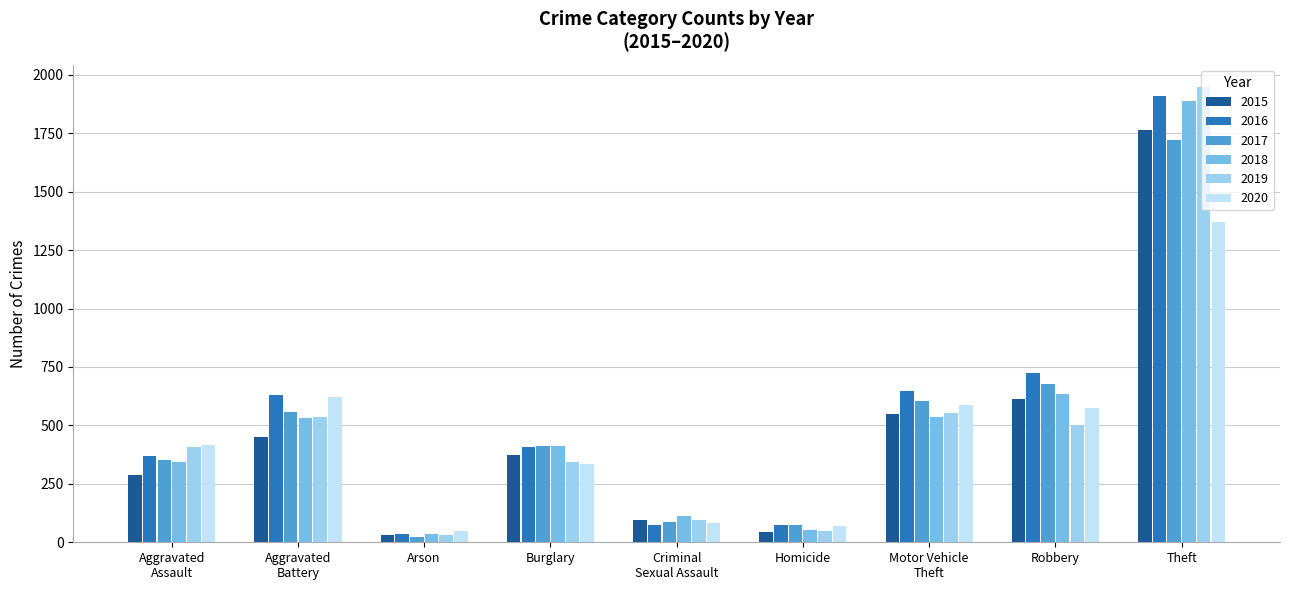

Between Aggravated
Battery and Motor Vehicle
Theft, which series saw the biggest shift?

2015